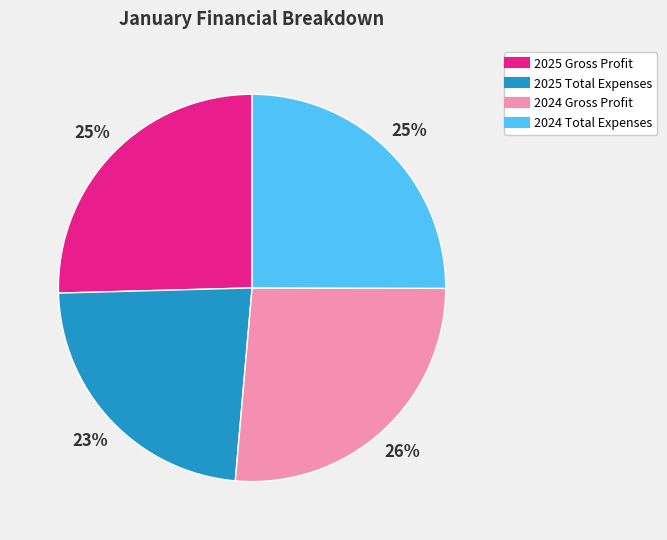

What is the ratio of the value at 2025 Total Expenses to the value at 2024 Gross Profit?

0.9